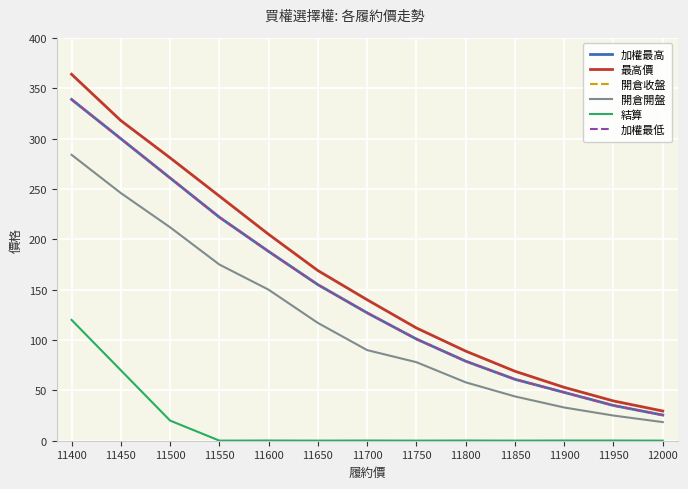

At which label does 開倉開盤 first exceed 90?

11400